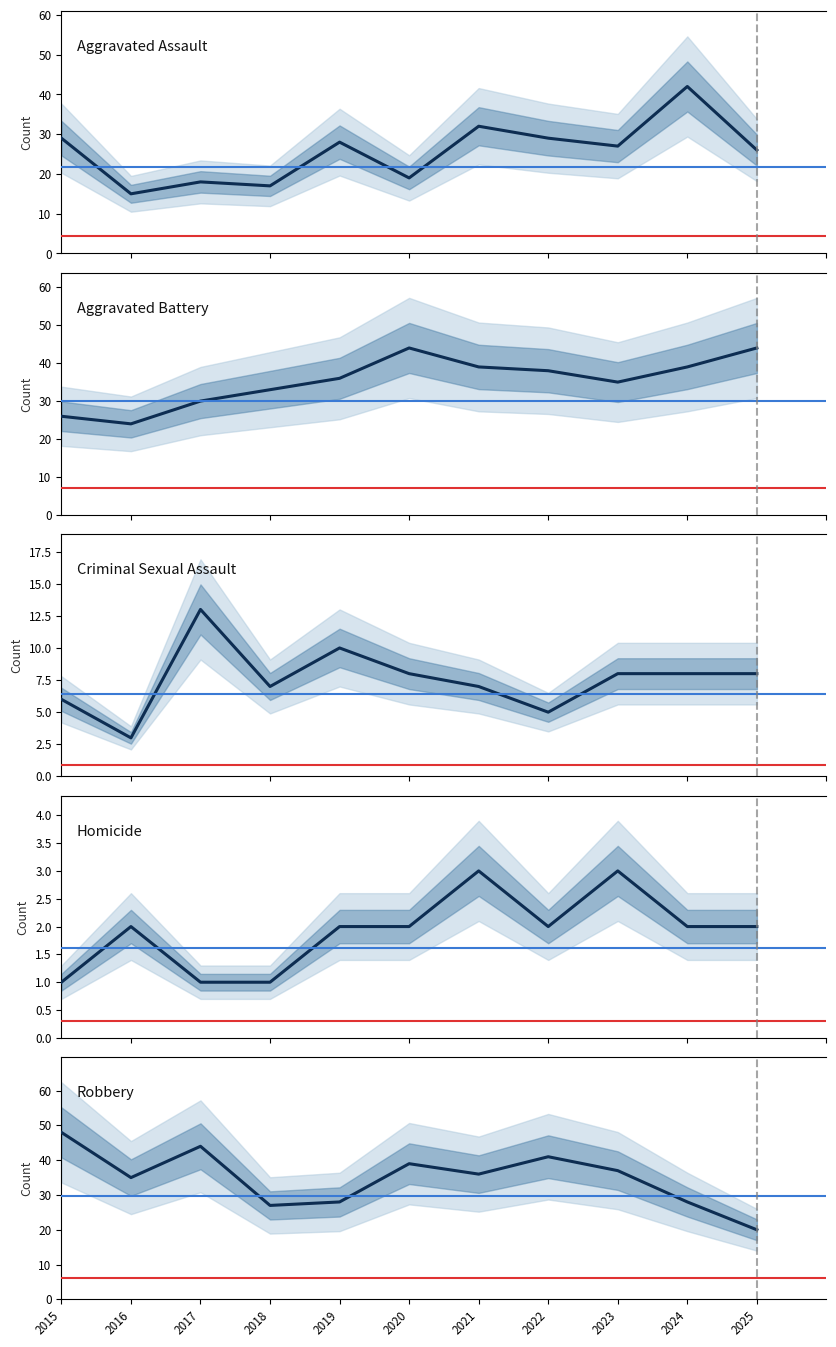

What are all the series names shown in the legend?

Aggravated Assault, Aggravated Battery, Criminal Sexual Assault, Homicide, Robbery